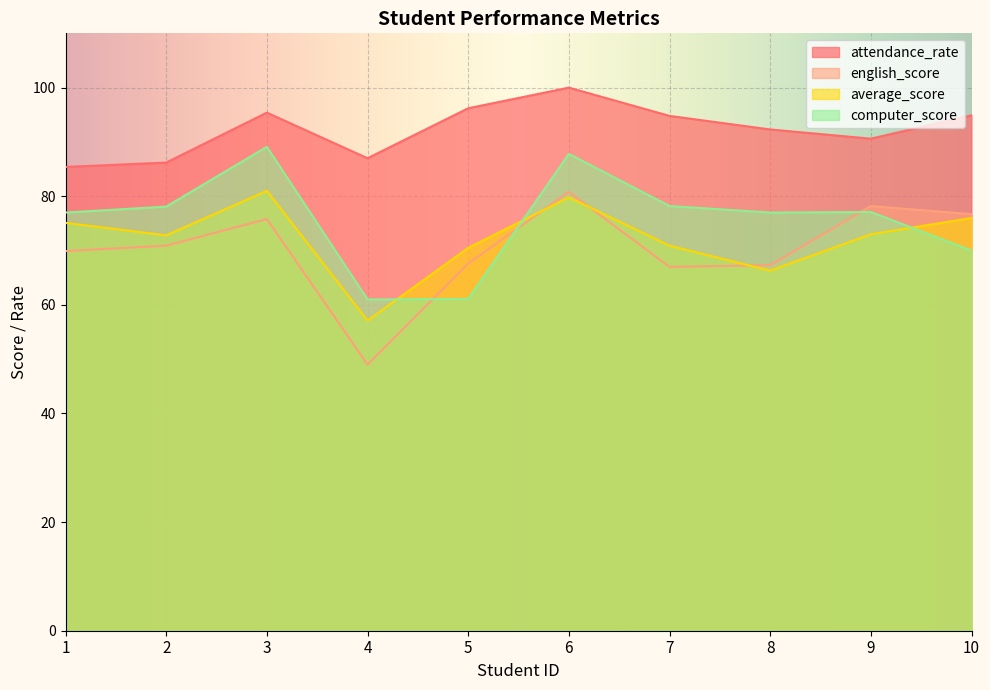

At how many categories does at least one series exceed 97?

1